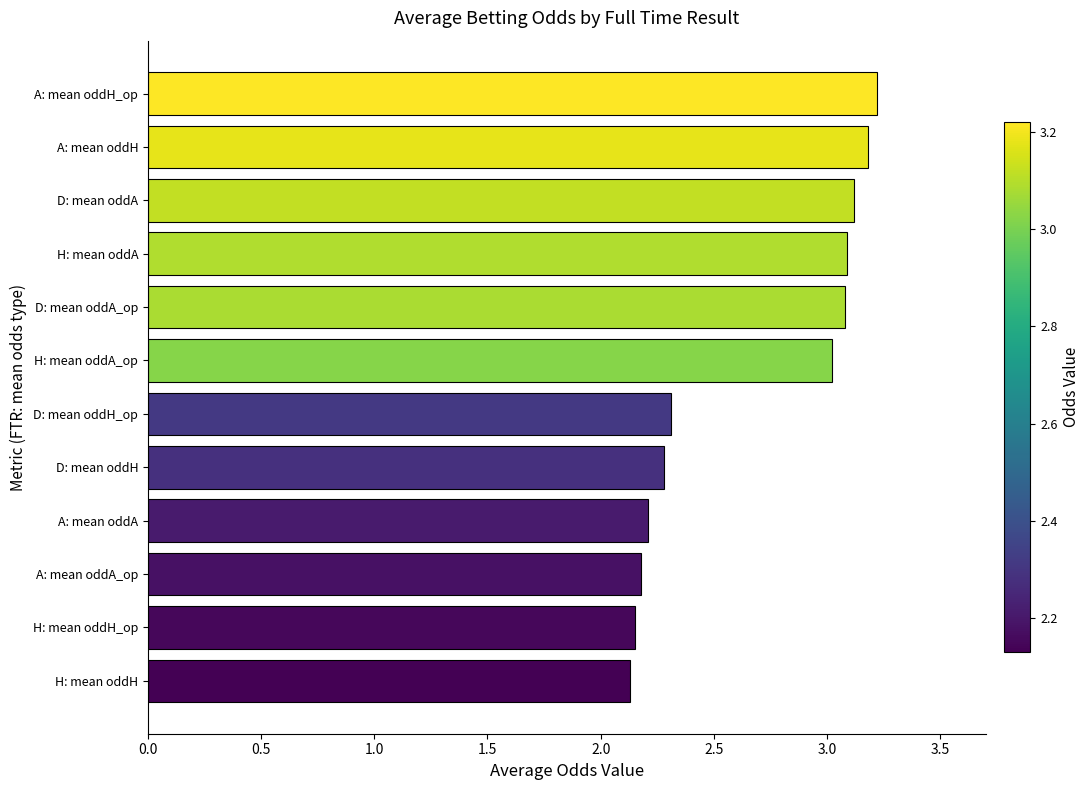

What is the sum of all values?

32.0